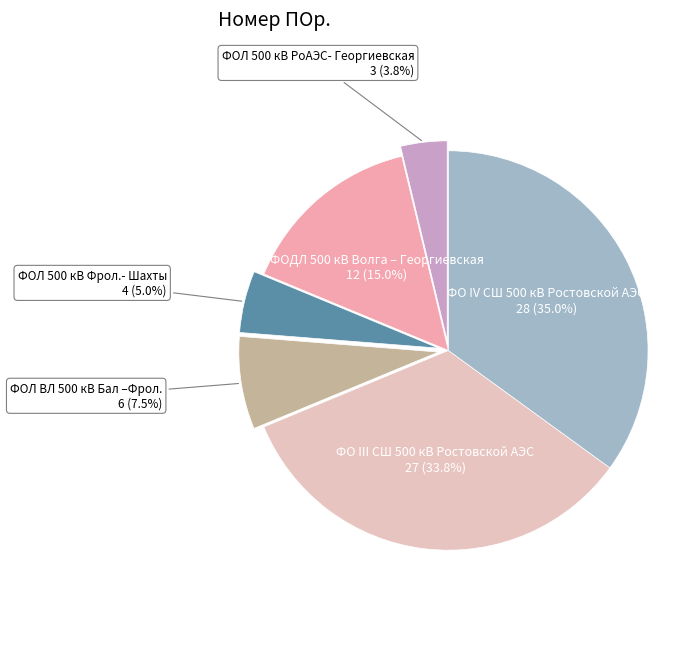

How many slices are in this pie chart?

6